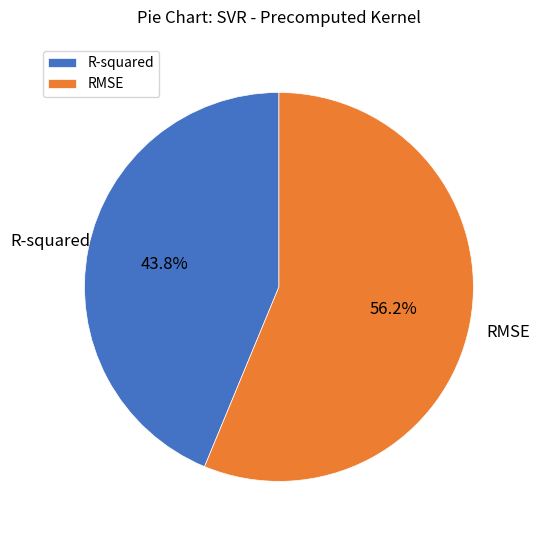

To the nearest percent, what is the difference between the largest and smallest slice percentages?

12%